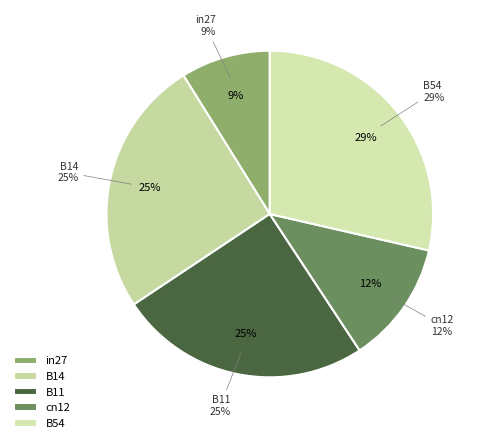

To the nearest percent, what is the difference between the largest and smallest slice percentages?

20%